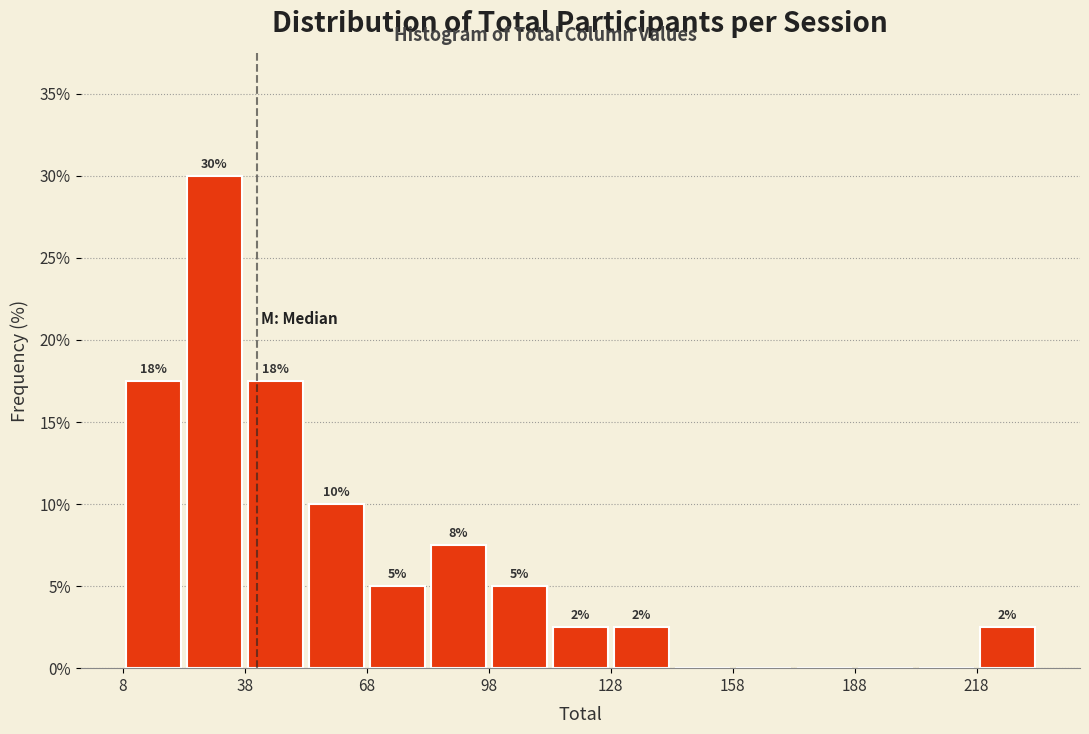

Read against the x-axis, roughly where is the centre of the tallest bar?

30